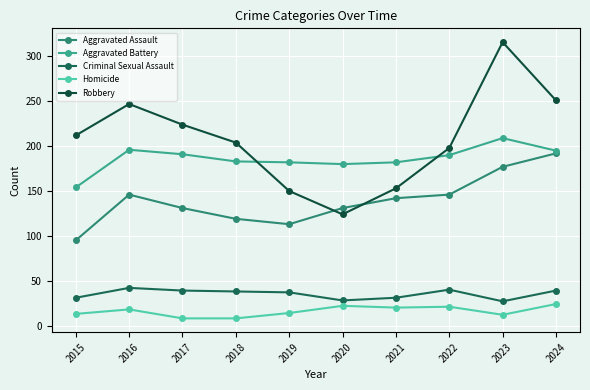

In Aggravated Battery, how many points are lower than both neighbors (excluding endpoints)?

1